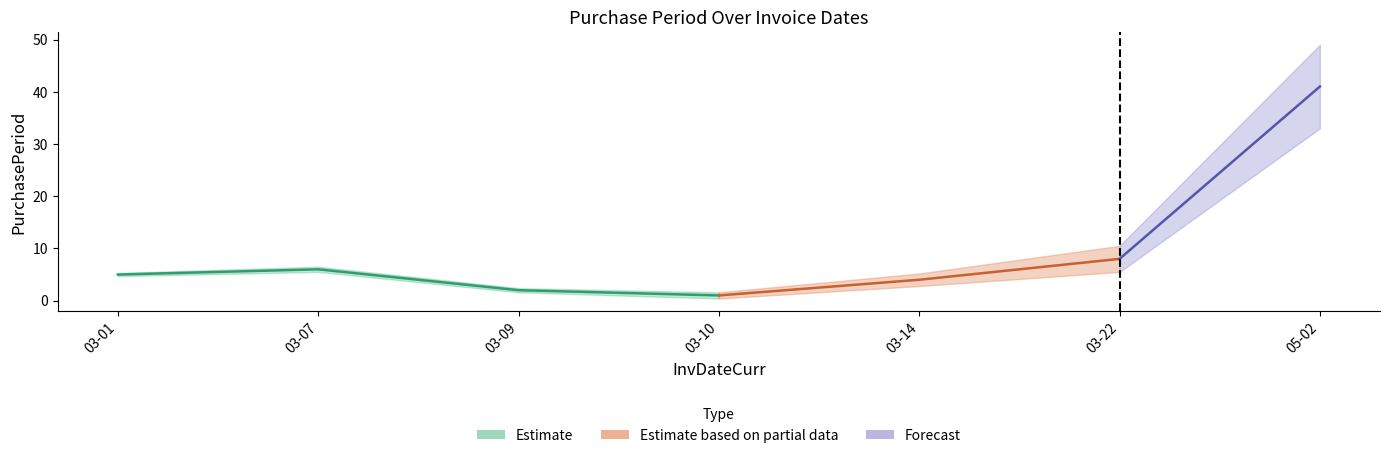

List the labels in order of value, largest first.

2016-05-02, 2016-03-22, 2016-03-07, 2016-03-01, 2016-03-14, 2016-03-09, 2016-03-10